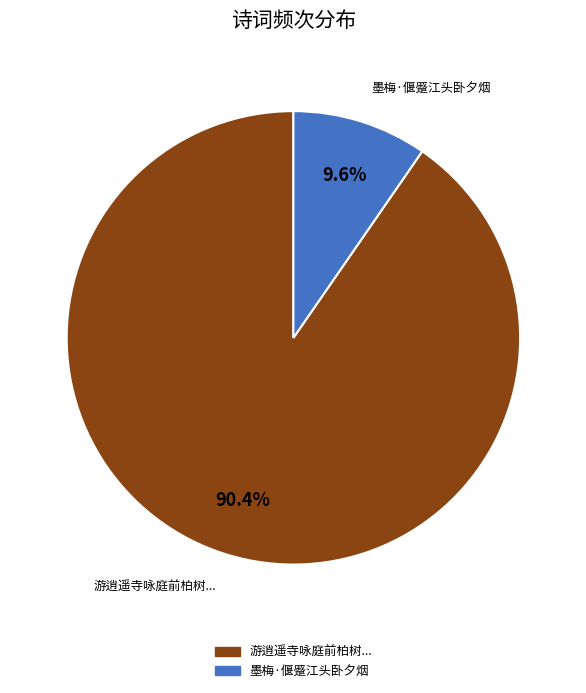

Is there a majority slice in this chart?

Yes